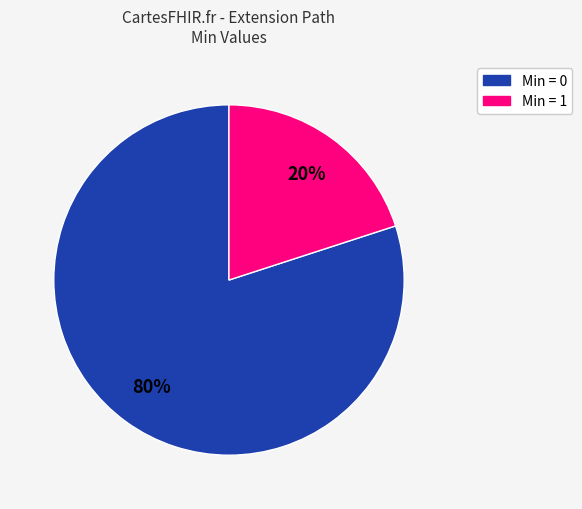

Does any single category account for the majority?

Yes